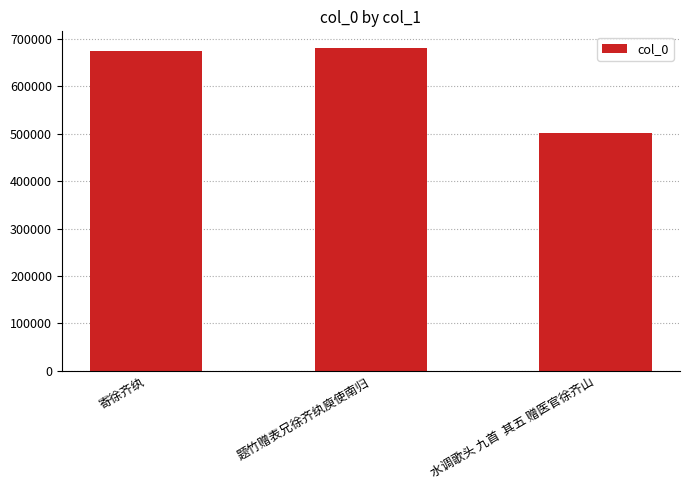

Which category has the lowest value across all series?

水调歌头 九首  其五 赠医官徐齐山